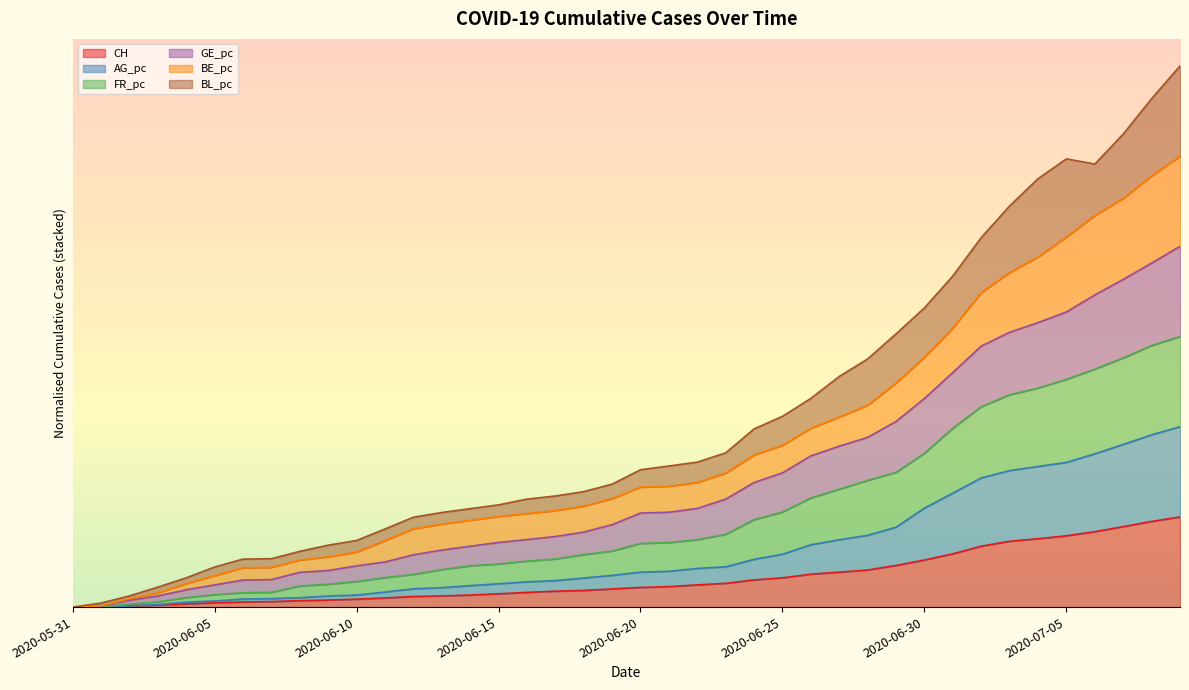

What is the highest value of the BL_pc series?

6.0